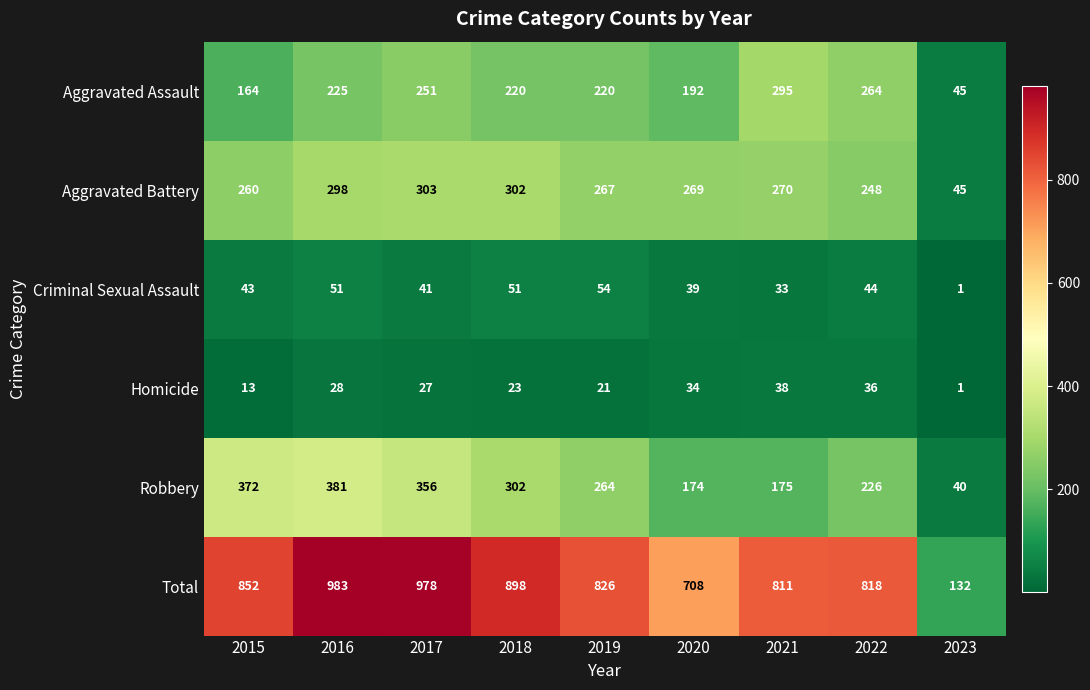

True or false: Total has a value of 300 at 2022.

False